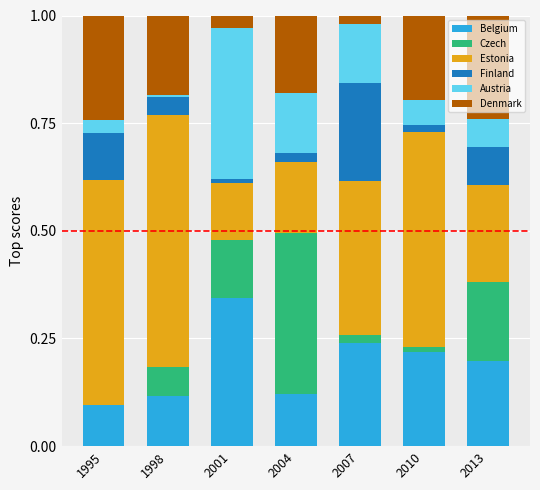

Does the chart contain stacked bars?

Yes